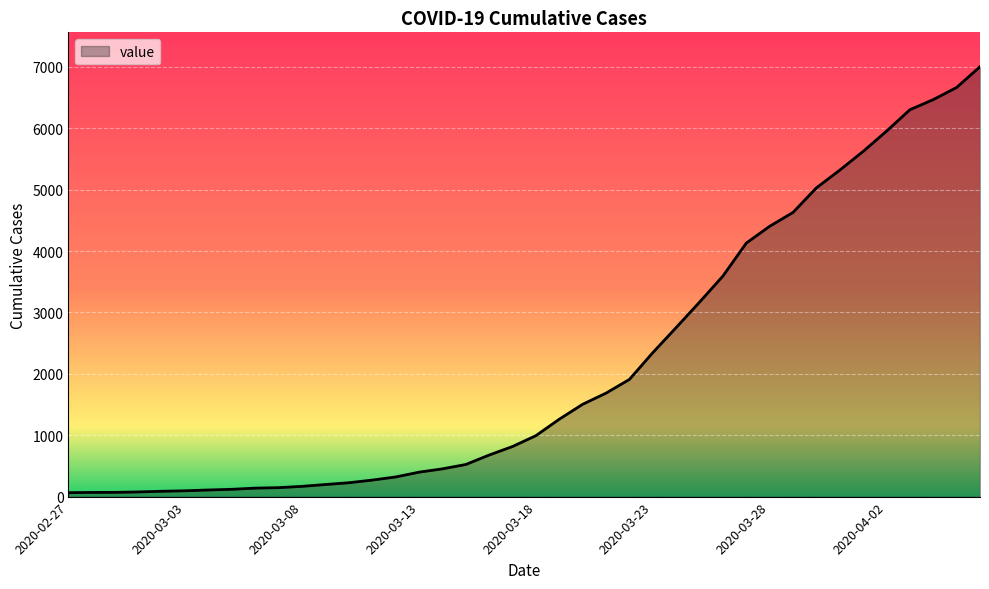

What is the maximum value shown in the chart?

7004